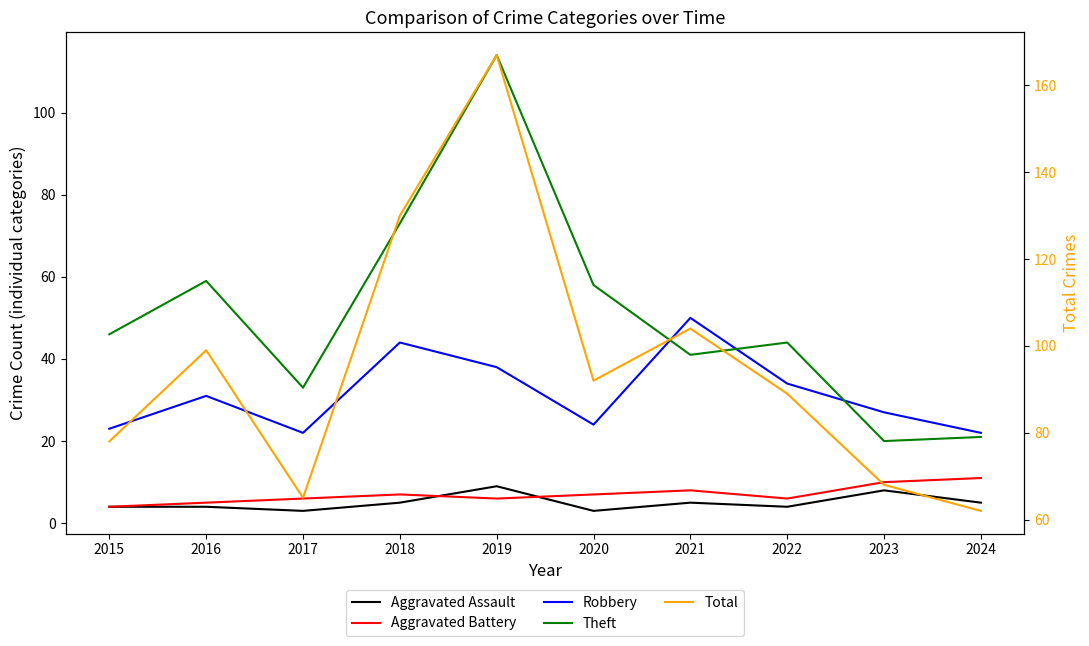

Which series has the largest range (max minus min)?

Total